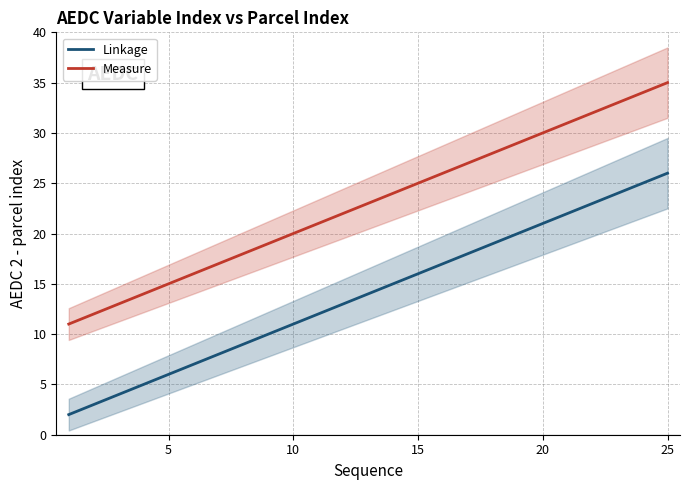

Is the value of Linkage at 16 greater than the value of Measure at 10?

Yes